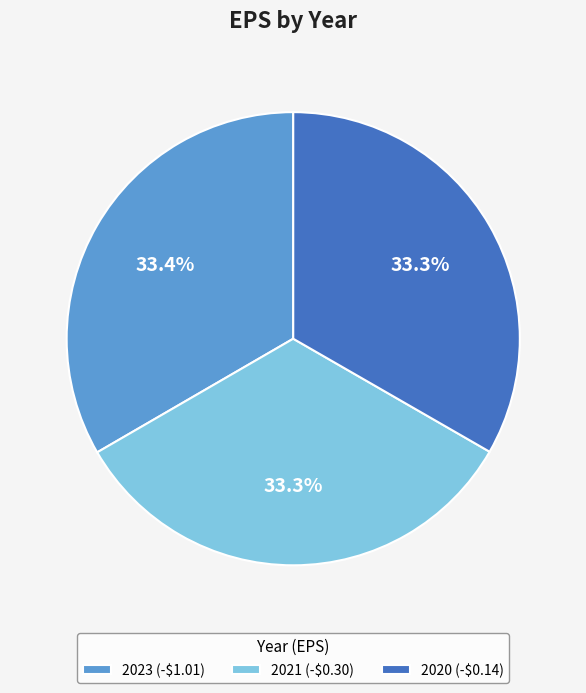

Approximately how many times larger is the value at 2023 (-$1.01) compared to 2021 (-$0.30)?

1.0